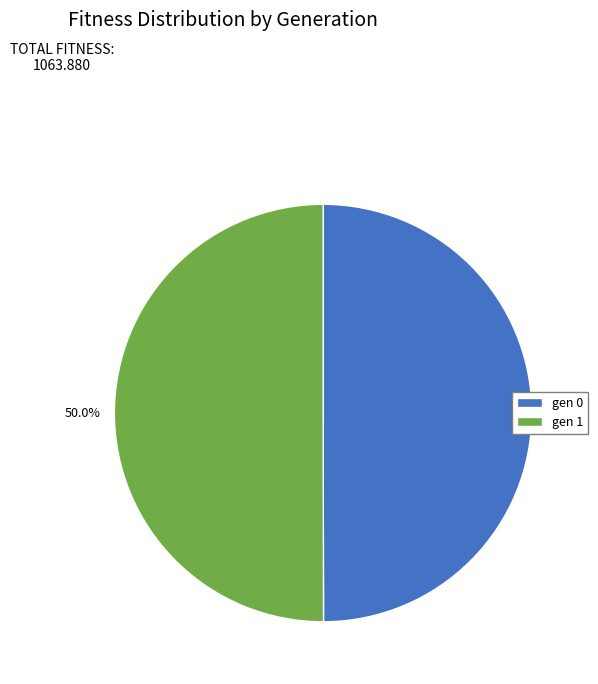

Is it true that gen 1 is 50% of the pie?

True